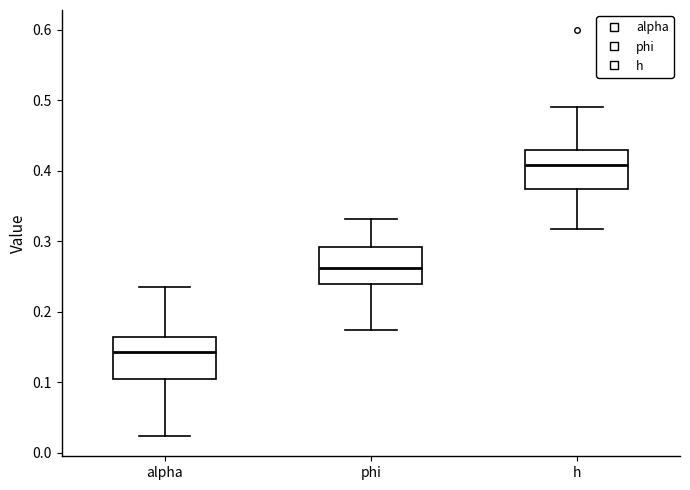

Reading left to right, read every box against the y-axis: the position of its median line, the range the box covers, and the ends of its whiskers. The values are not printed on the chart, so give them approximately, as read against the axis.

alpha: median 0.14, box 0.11 to 0.16, whiskers 0.02 to 0.24
phi: median 0.26, box 0.24 to 0.29, whiskers 0.17 to 0.33
h: median 0.41, box 0.37 to 0.43, whiskers 0.32 to 0.49